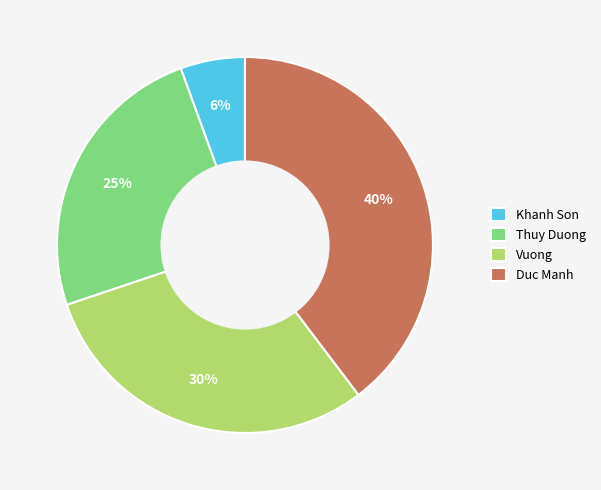

To the nearest percent, what percentage of the pie is Thuy Duong?

25%